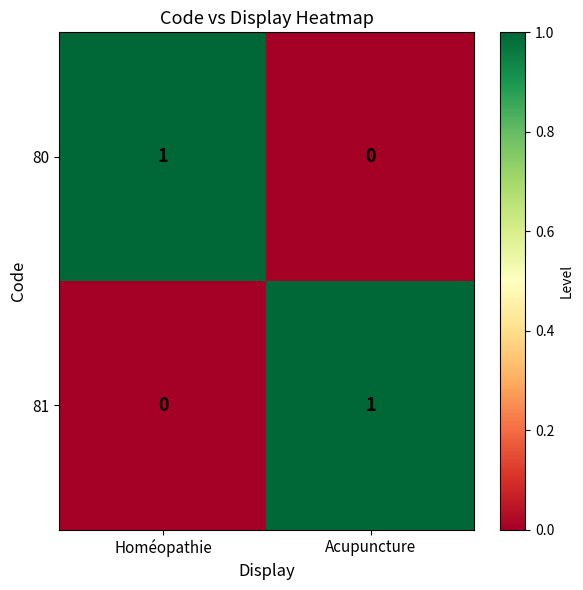

Where is 80 nearest to the value 0?

Acupuncture